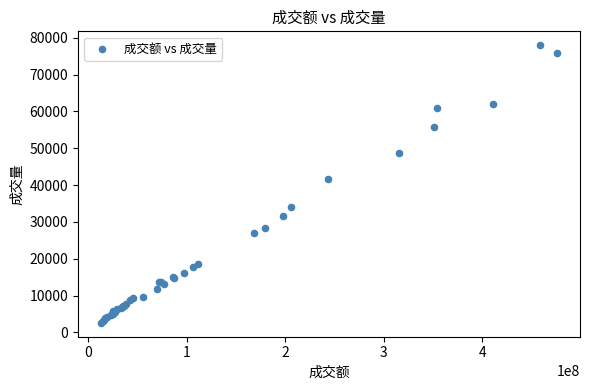

What Y value in the scatter plot is closest to 40273?

41503